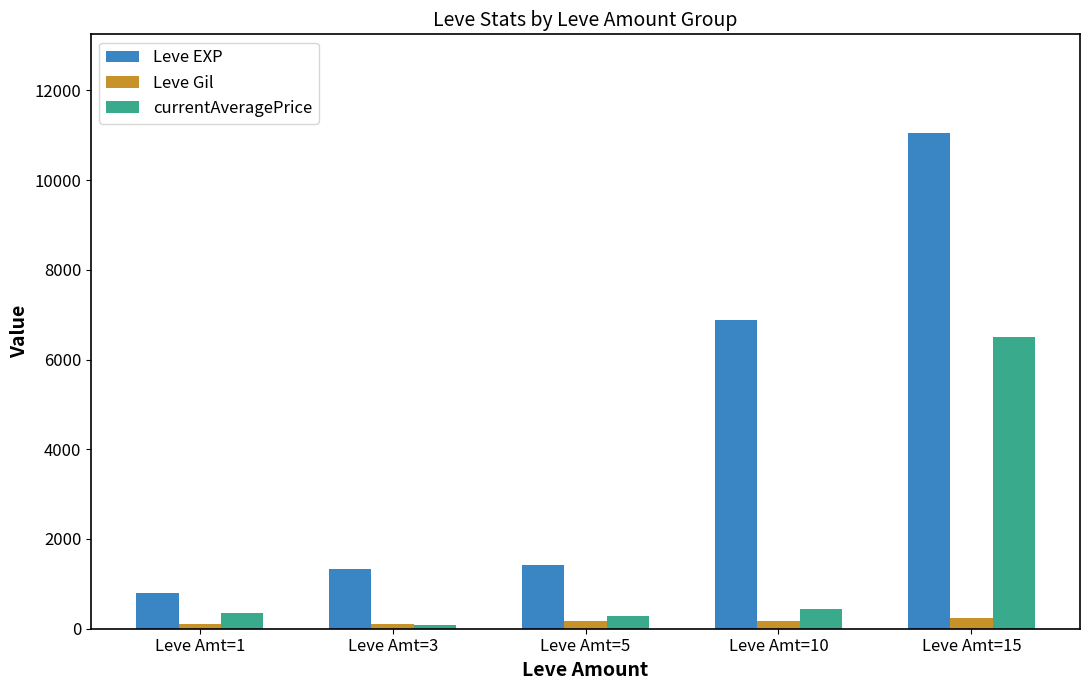

List the series in order of their peak value, lowest first.

Leve Gil, currentAveragePrice, Leve EXP